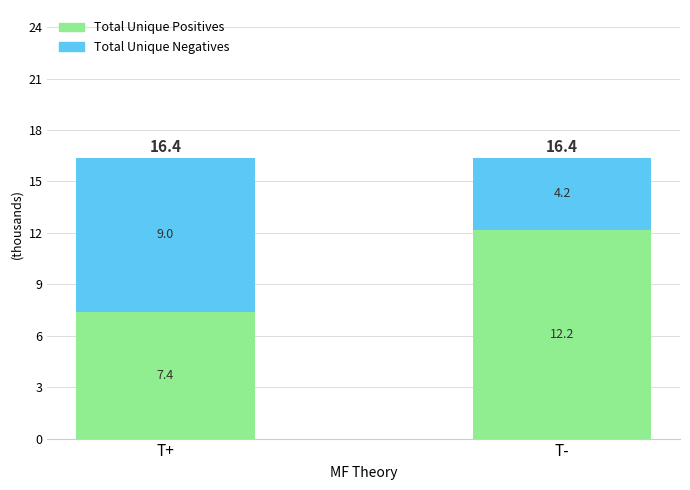

True or false: Total Unique Positives has a value of 8.2 at T-.

False